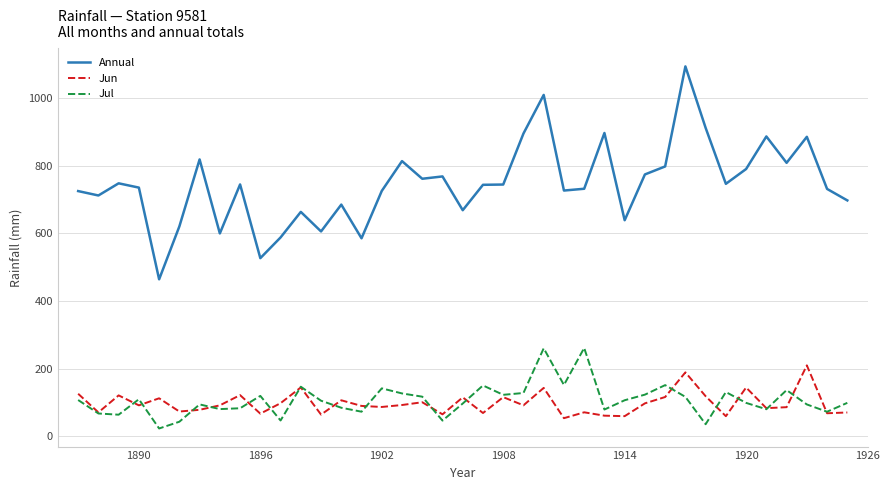

Which series has the widest spread of values?

Annual